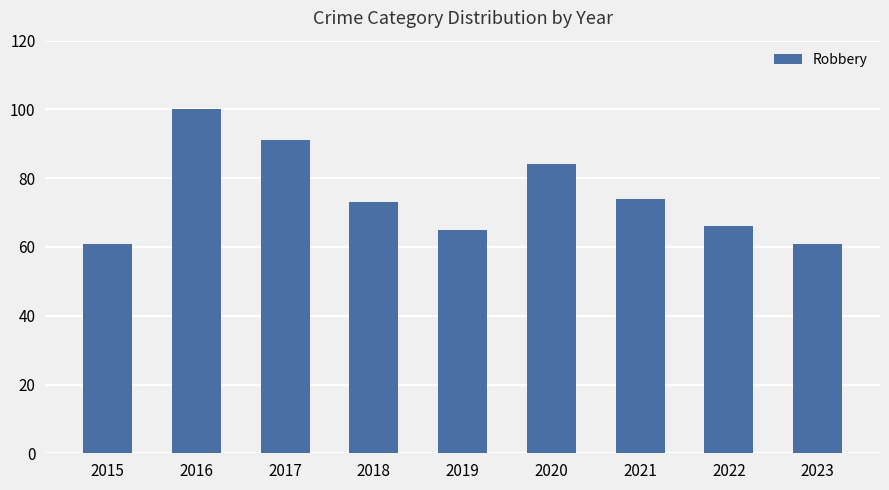

Reading right to left, extract all data points from this chart.

61	66	74	84	65	73	91	100	61